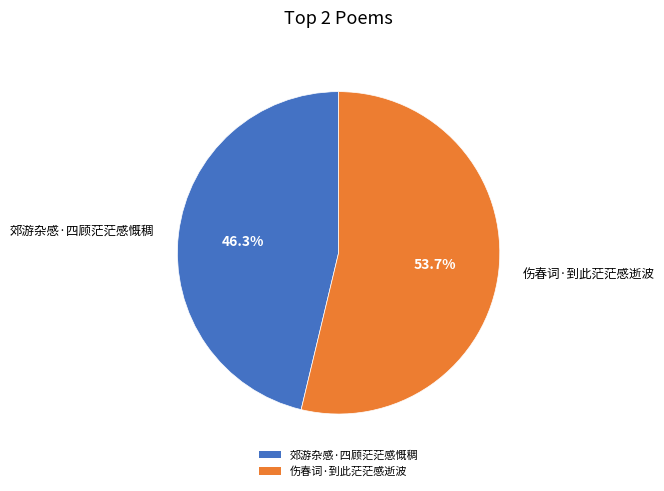

To the nearest percent, what percentage of the pie is 伤春词·到此茫茫感逝波?

54%